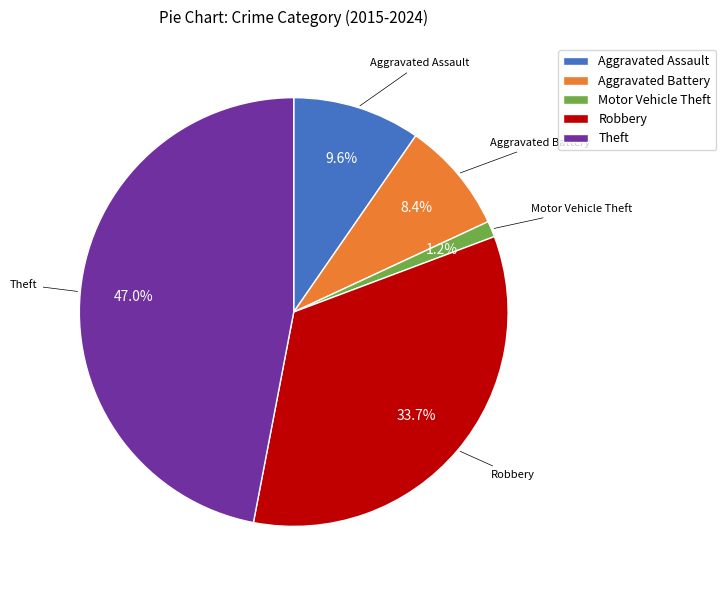

What is the ratio of the value at Aggravated Assault to the value at Aggravated Battery?

1.1